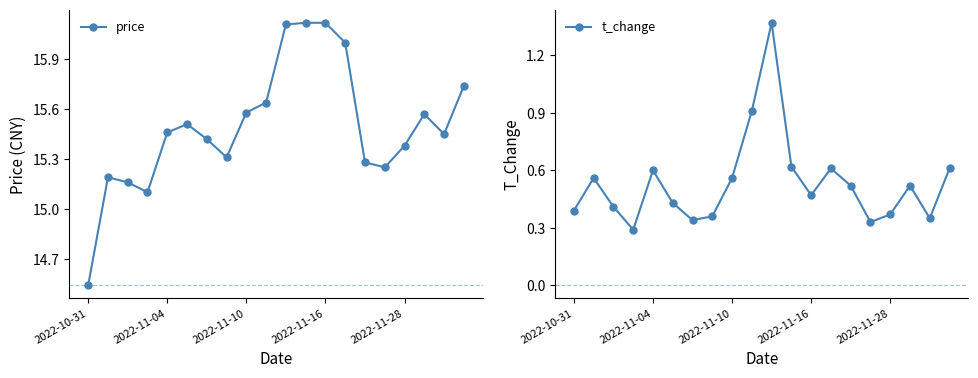

Count the number of categories in the chart.

20